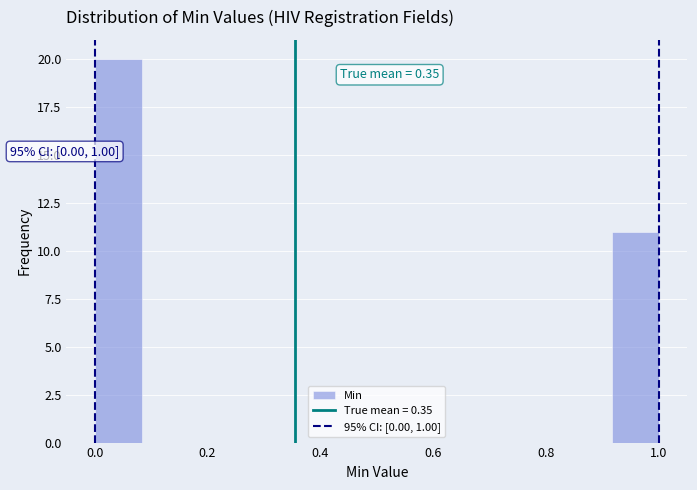

Which range on the x-axis has the tallest bar?

0.00 to 0.08